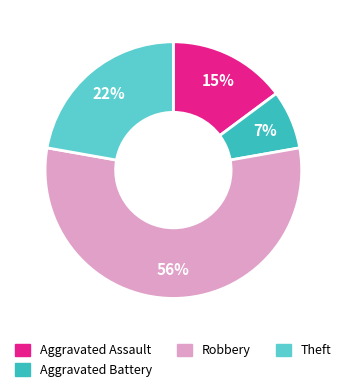

How many segments does this pie chart have?

4